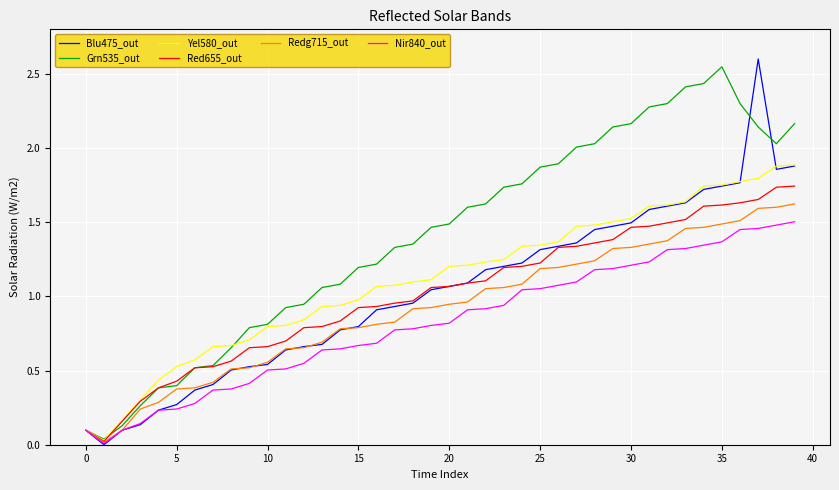

Which series has the largest total across all categories?

Grn535_out